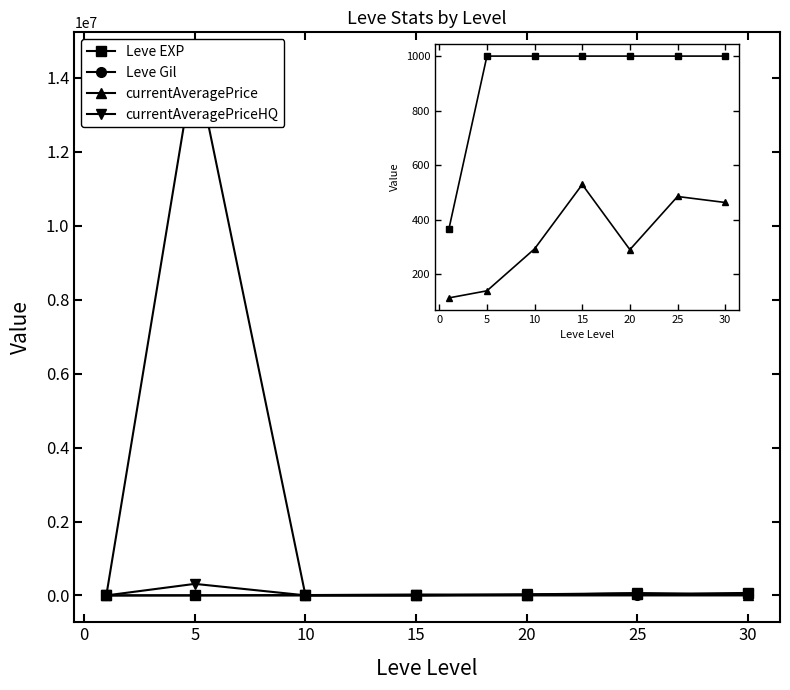

What is the maximum value shown in the chart?

14509285.0